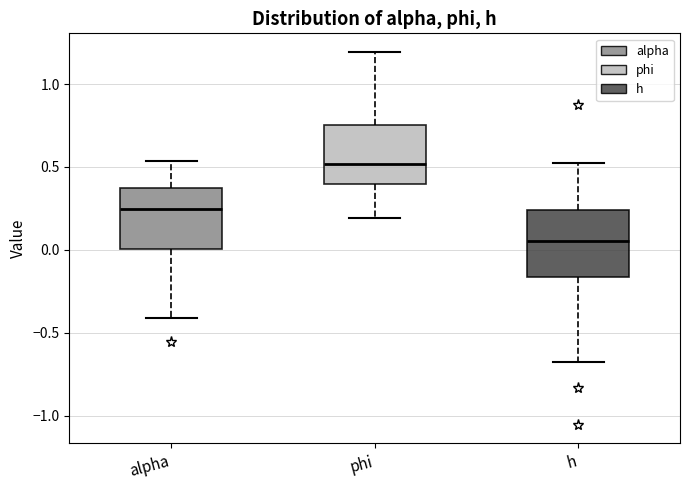

Reading left to right, read every box against the y-axis: the position of its median line, the range the box covers, and the ends of its whiskers. The values are not printed on the chart, so give them approximately, as read against the axis.

alpha: median 0.25, box 0.00 to 0.35, whiskers -0.40 to 0.55
phi: median 0.50, box 0.40 to 0.75, whiskers 0.20 to 1.20
h: median 0.05, box -0.15 to 0.25, whiskers -0.70 to 0.50